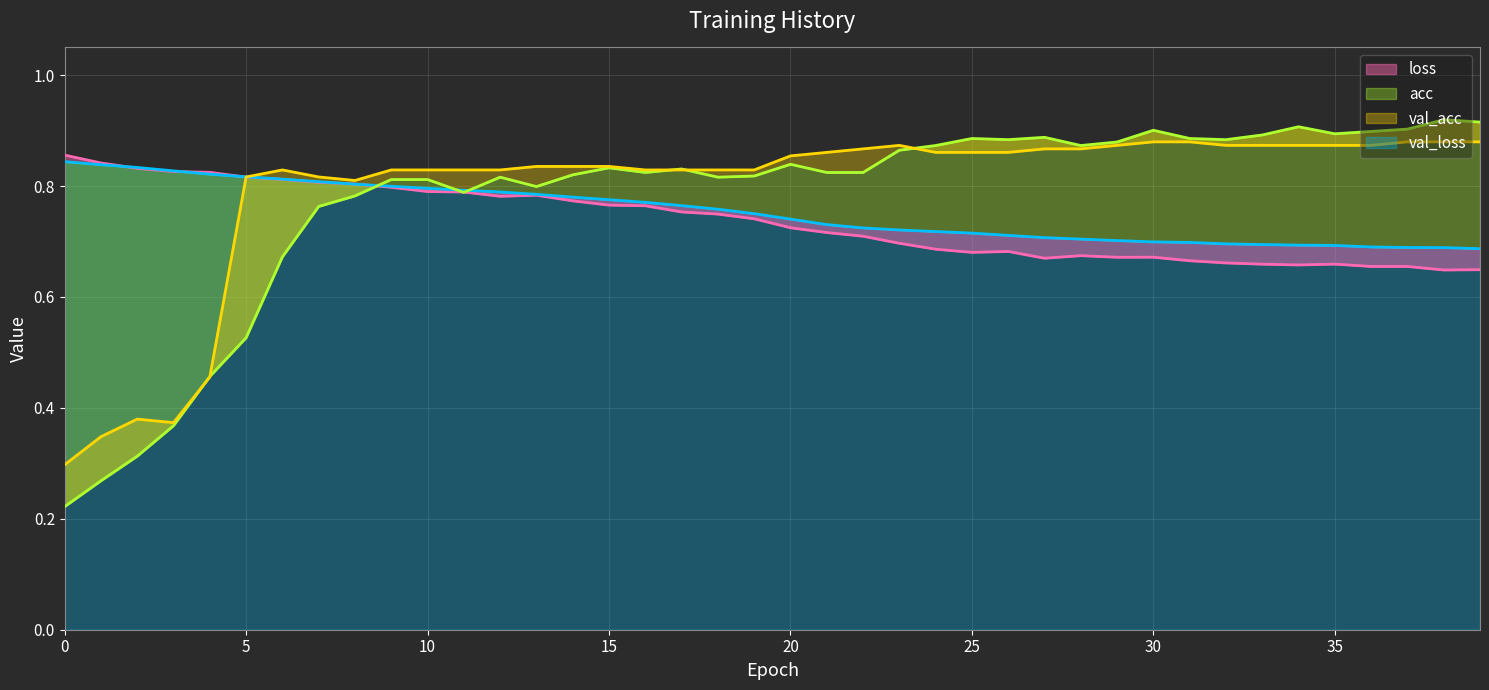

Which series changed the most between 23 and 28?

loss